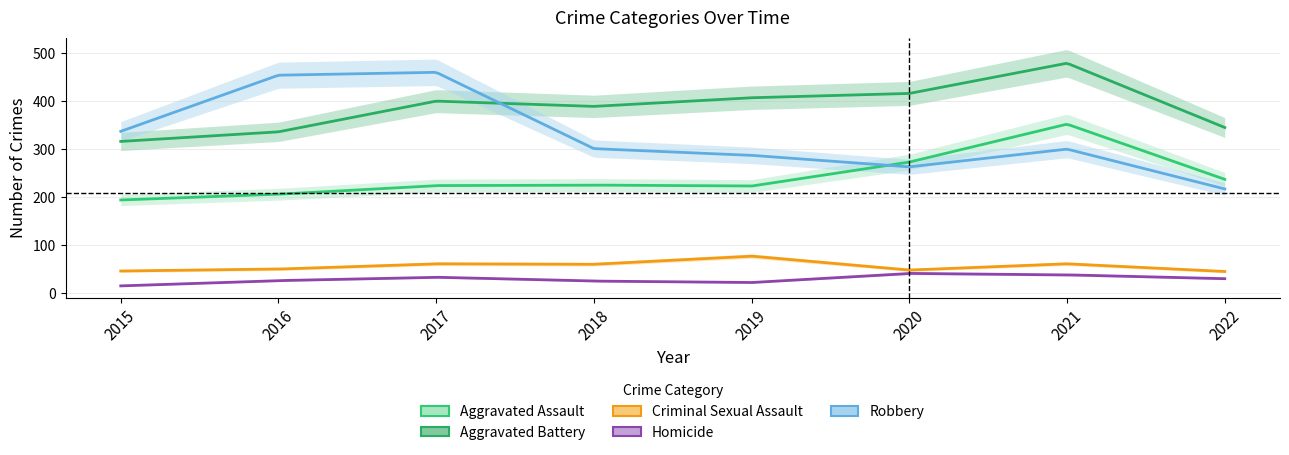

Is the value of Aggravated Assault at 2020 greater than the value of Criminal Sexual Assault at 2021?

Yes